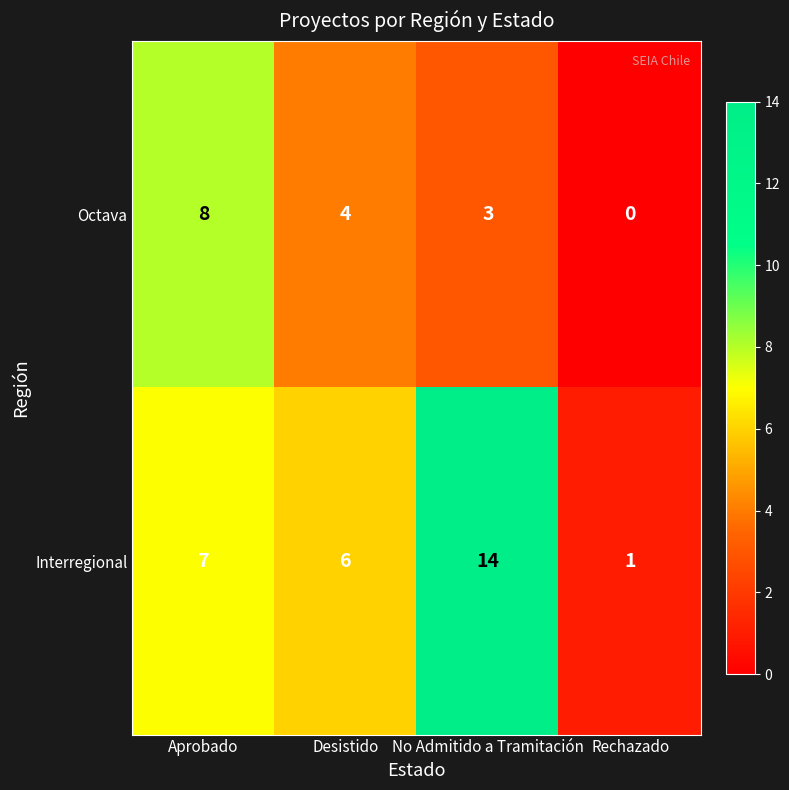

Is it true that Octava equals 3 at No Admitido a Tramitación?

True